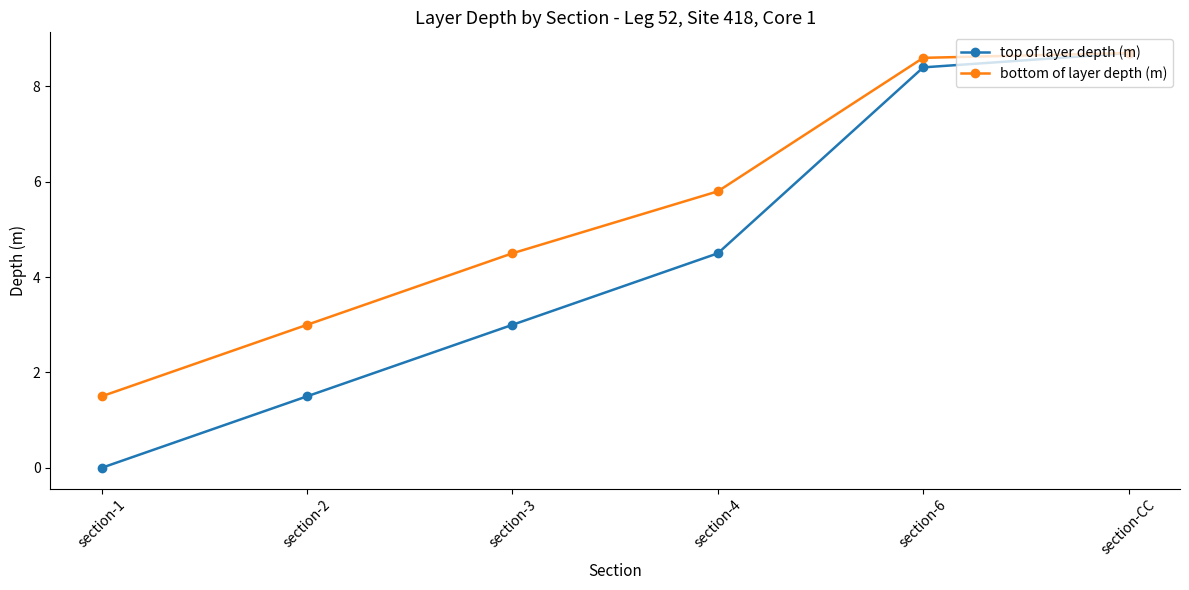

What is the label of the 6th point from the right?

section-1